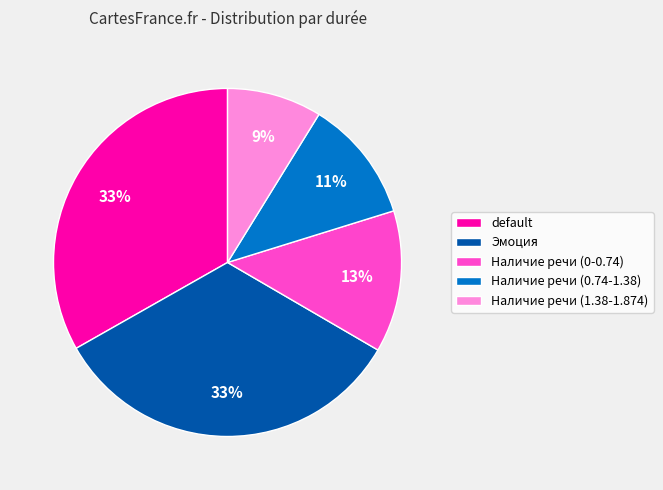

Is there a majority slice in this chart?

No